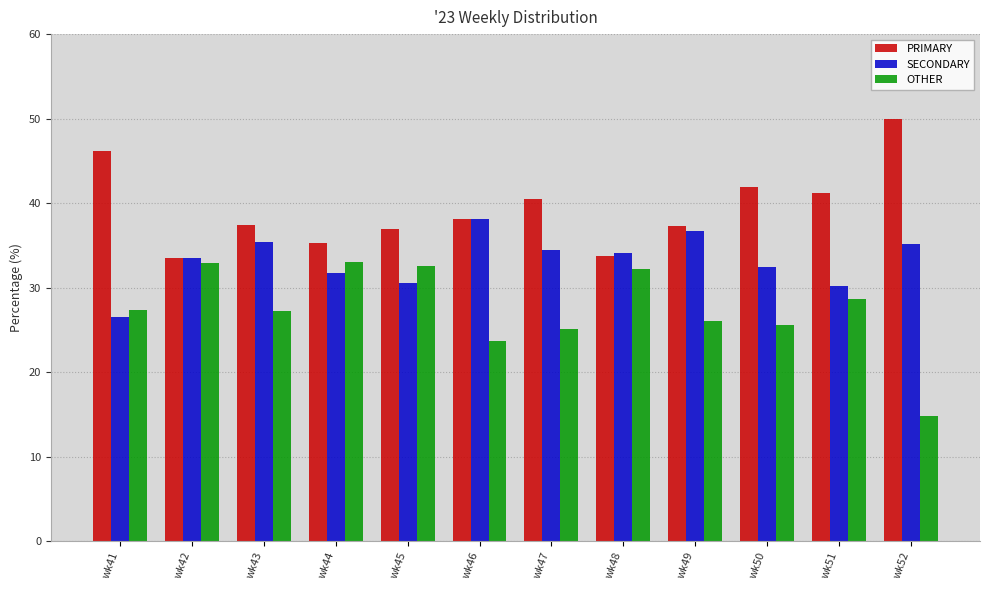

List the series in order of their peak value, highest first.

PRIMARY, SECONDARY, OTHER